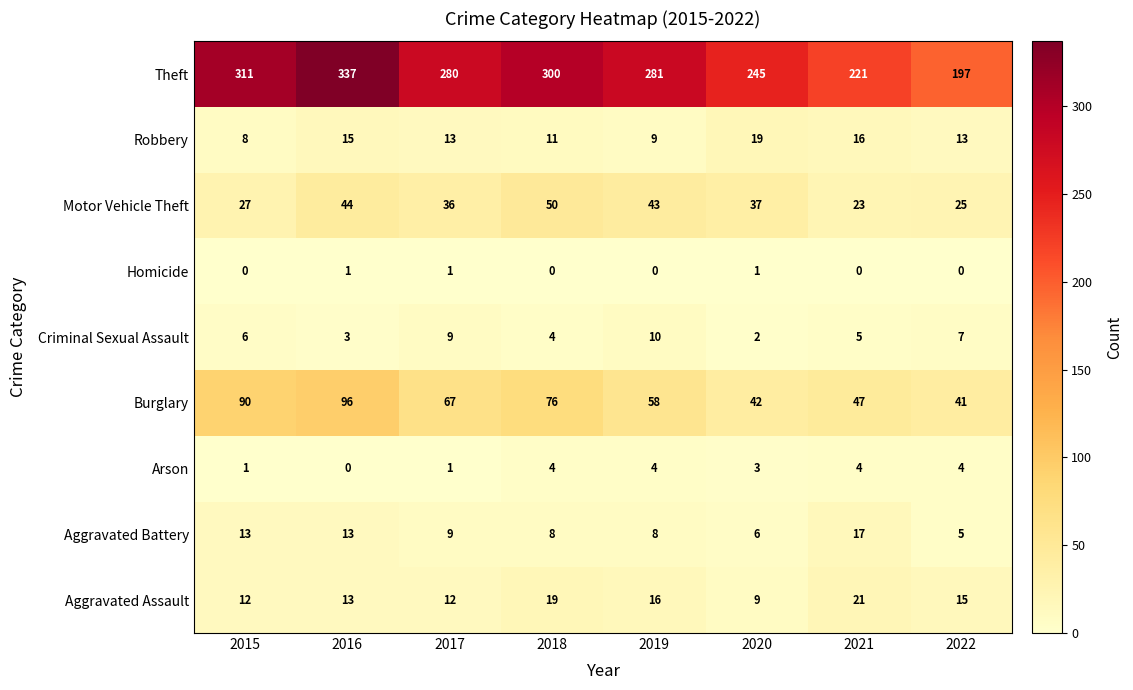

What is the maximum value shown in the chart?

337